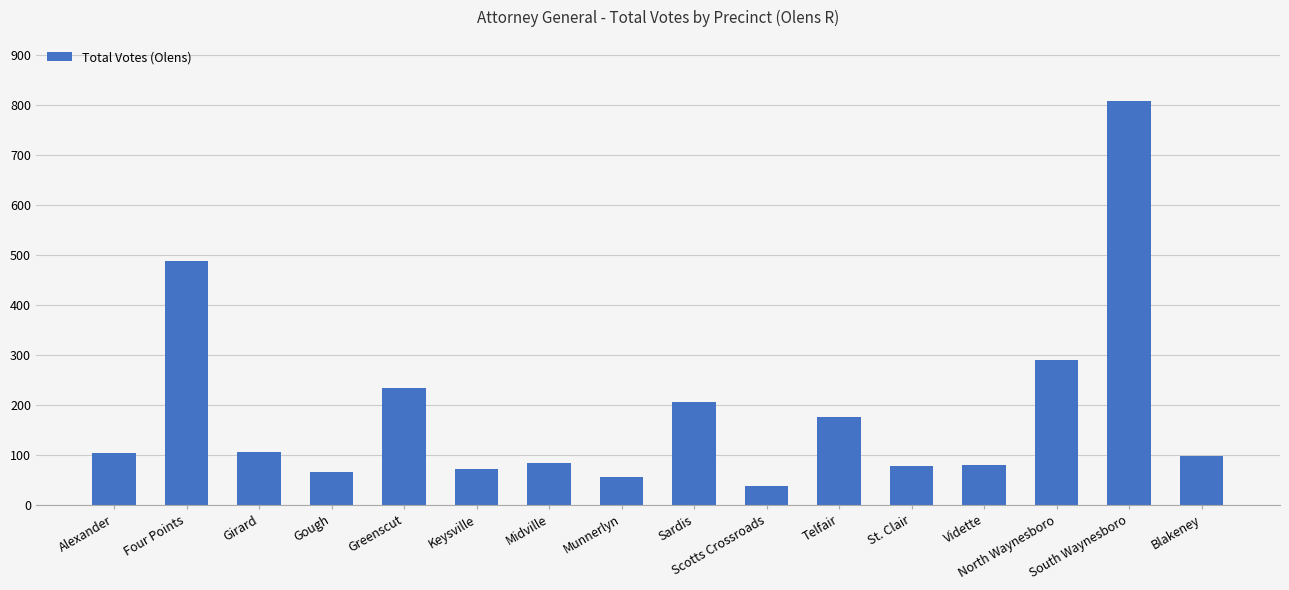

Where is the data nearest to the value 423?

Four Points